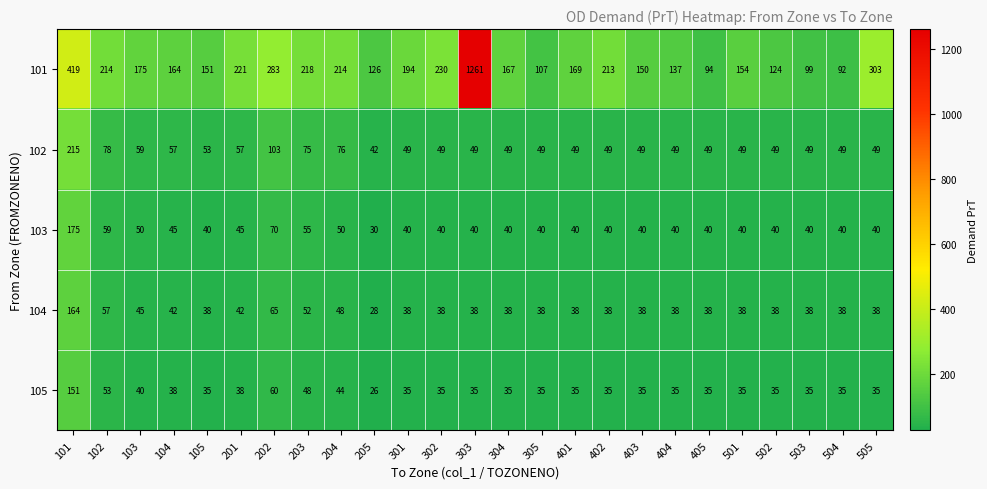

Which series has the widest spread of values?

101